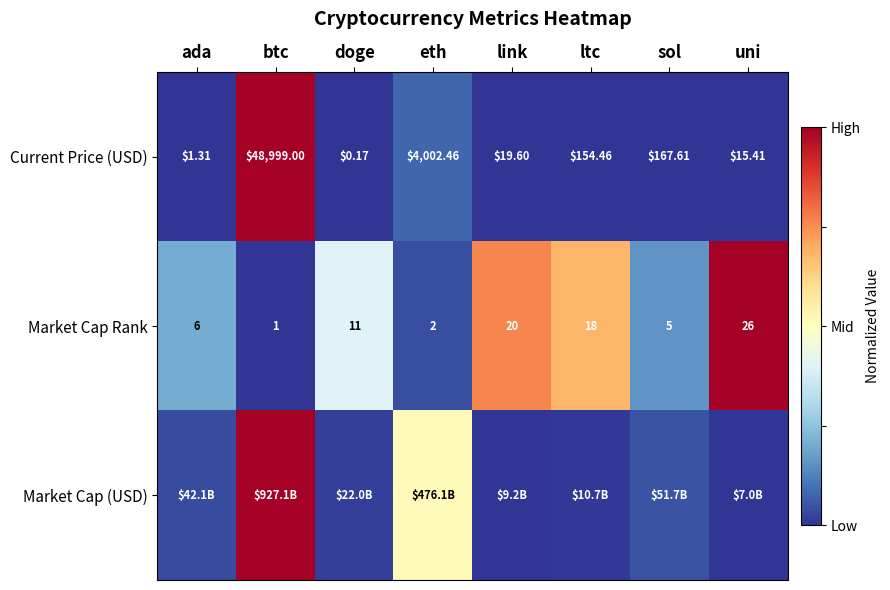

Rank the categories by Market Cap Rank value from lowest to highest.

btc, eth, sol, ada, doge, ltc, link, uni